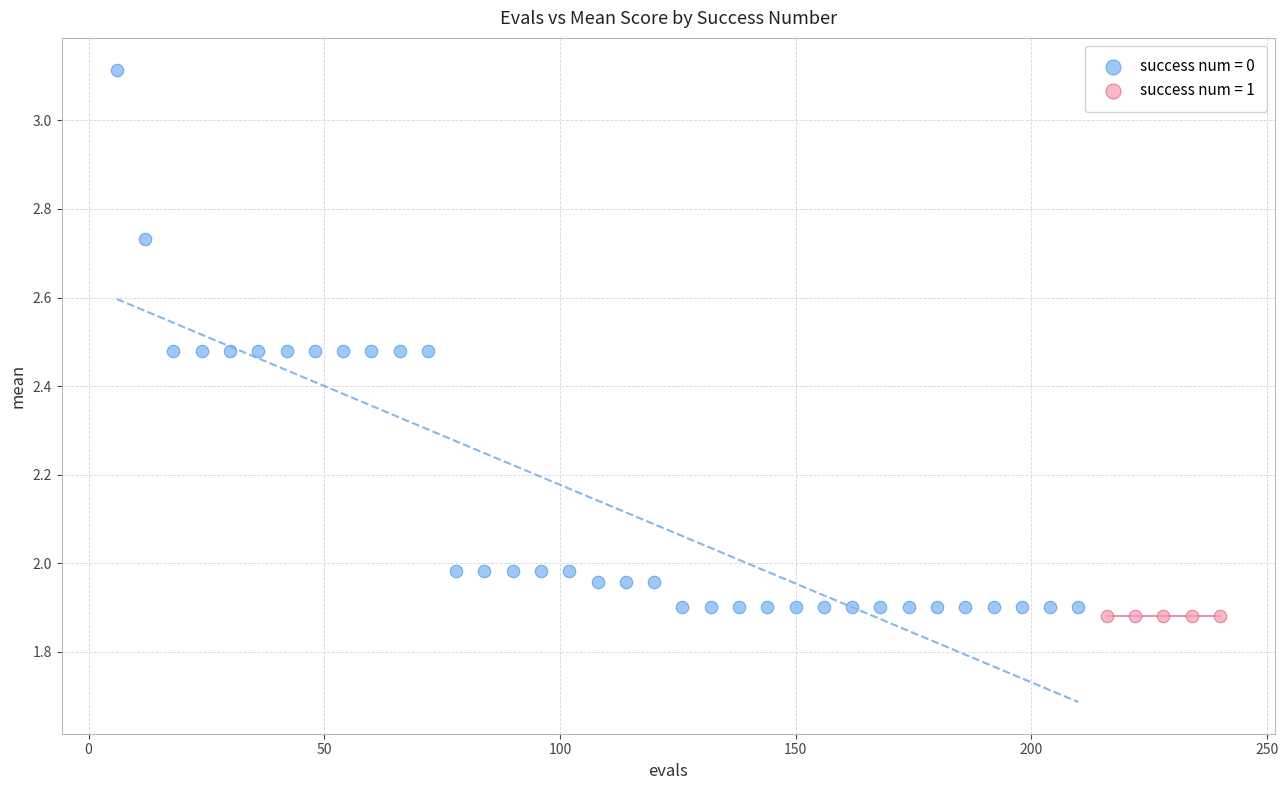

Which series contains the highest Y value?

success num = 0